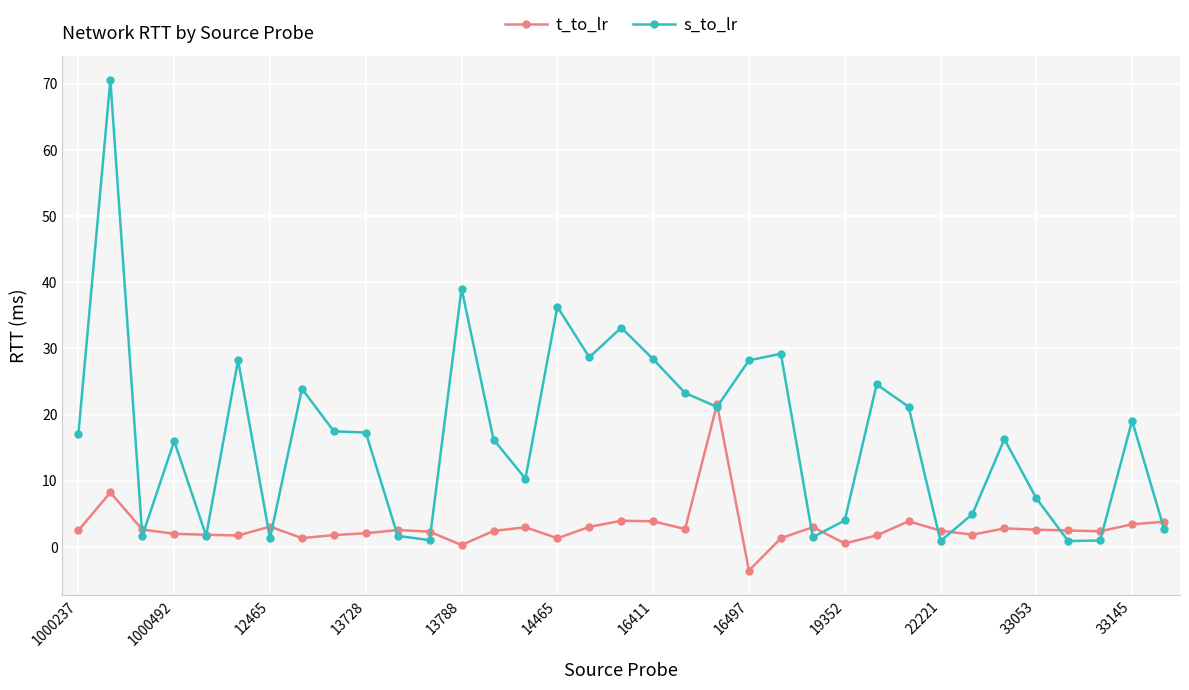

How many data points does each series have?

35